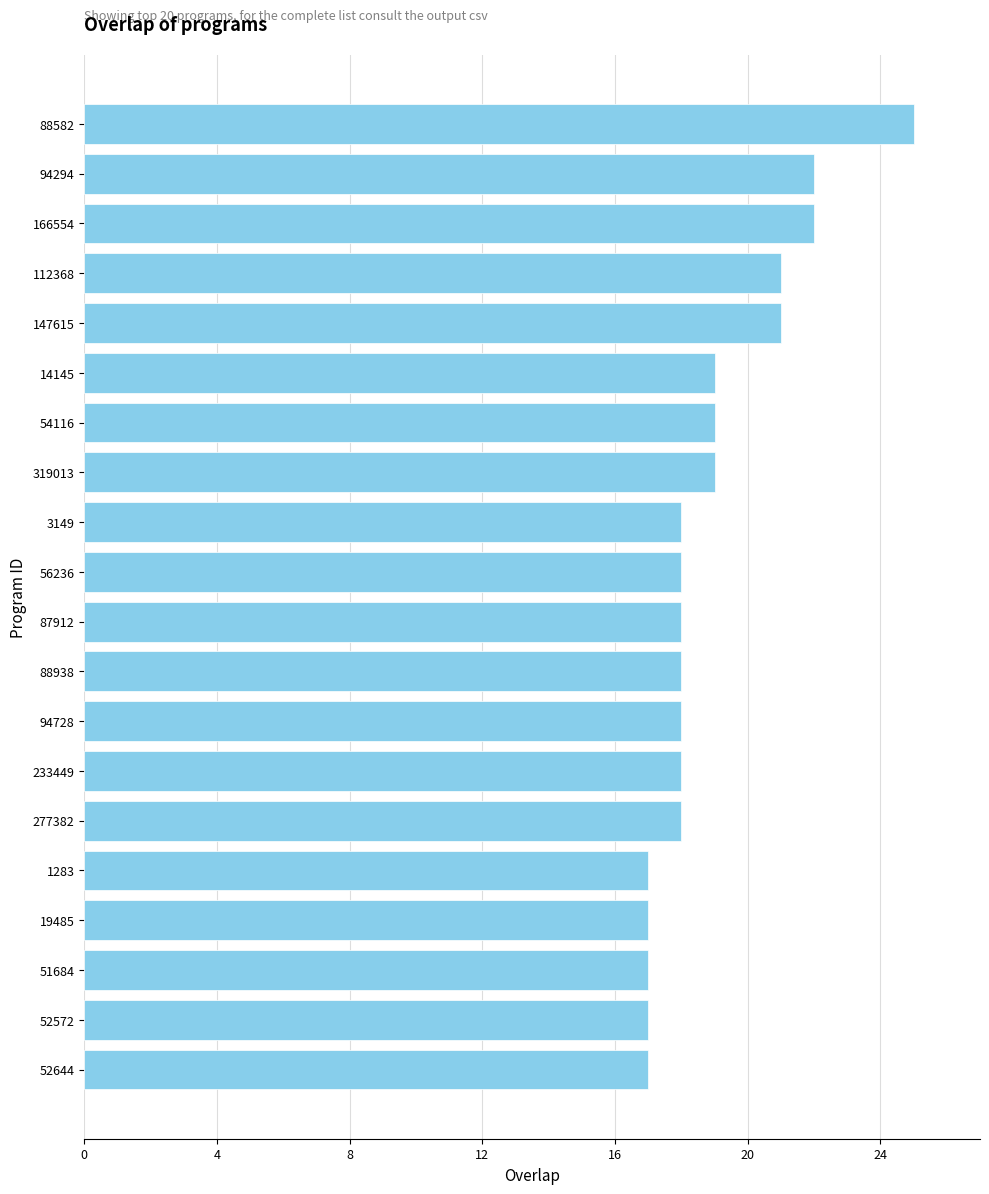

True or false: the data shows 17 at 52644.

True